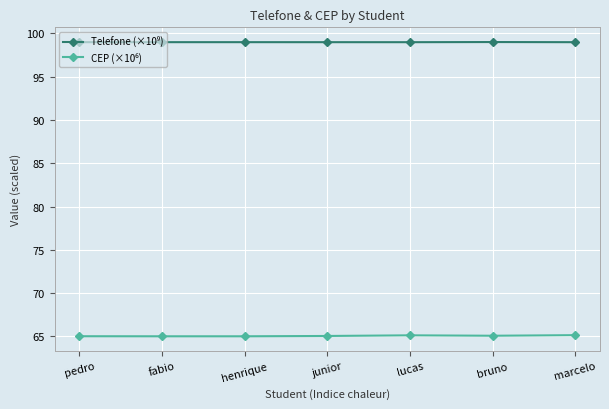

What is the difference between the highest and lowest values at henrique?

34.0